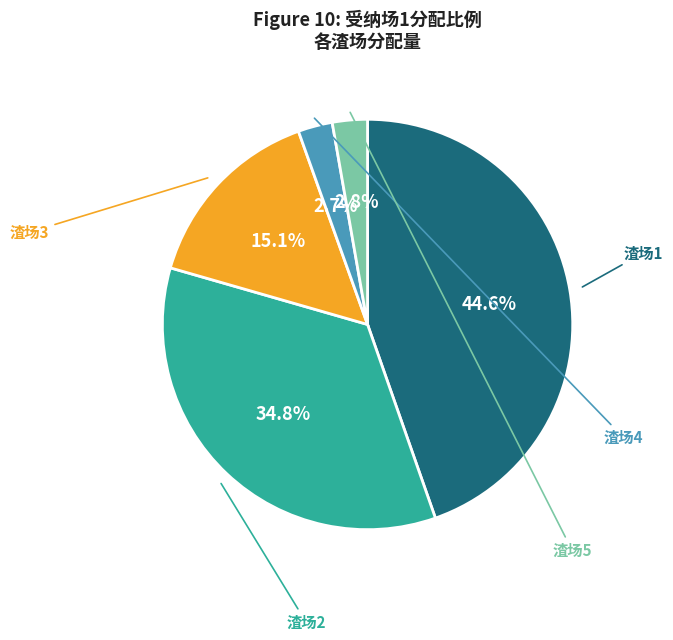

Is it true that 渣场5 is 3% of the pie?

True